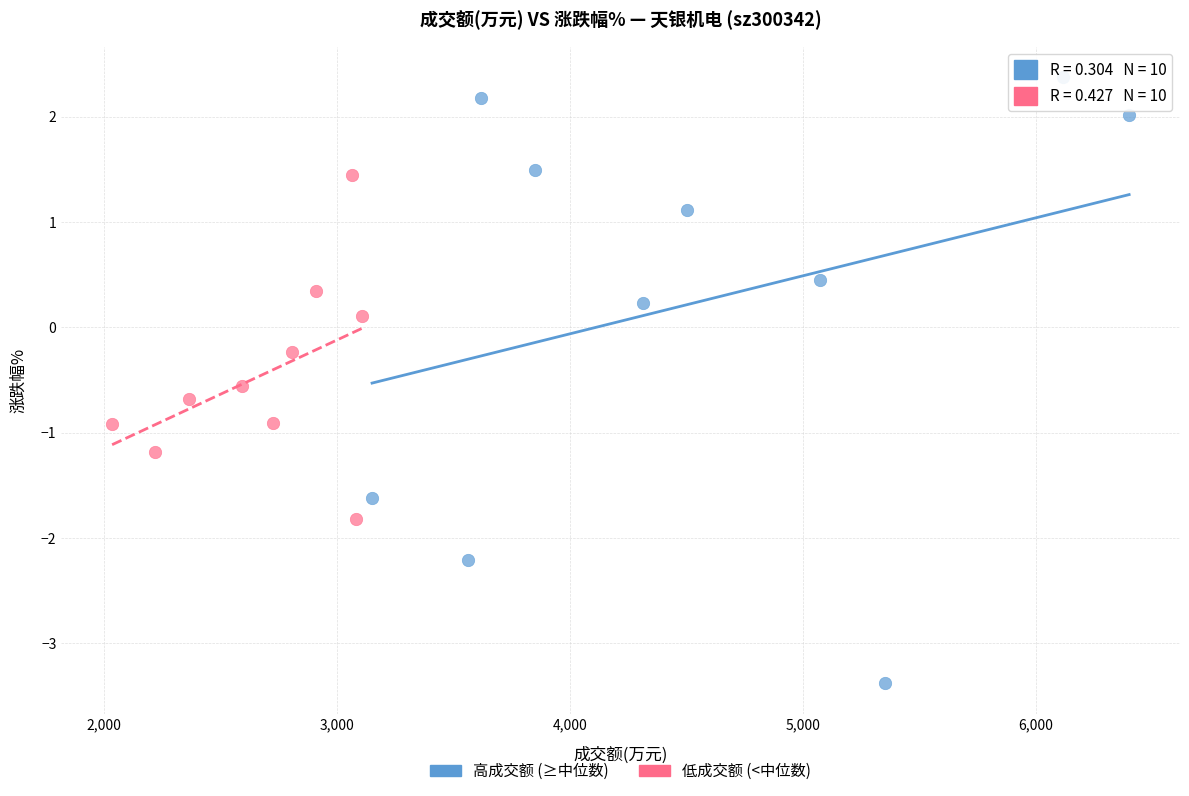

What are all the series names shown in the legend?

高成交额 (≥中位数), 低成交额 (<中位数)